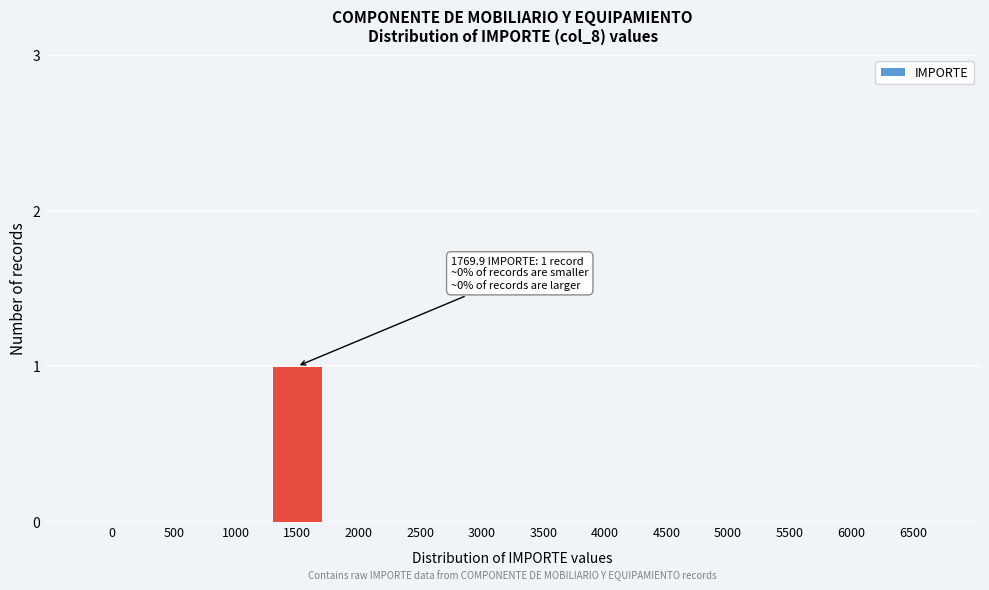

Reading left to right, extract all data points from this chart.

0=0	500=0	1000=0	1500=1	2000=0	2500=0	3000=0	3500=0	4000=0	4500=0	5000=0	5500=0	6000=0	6500=0